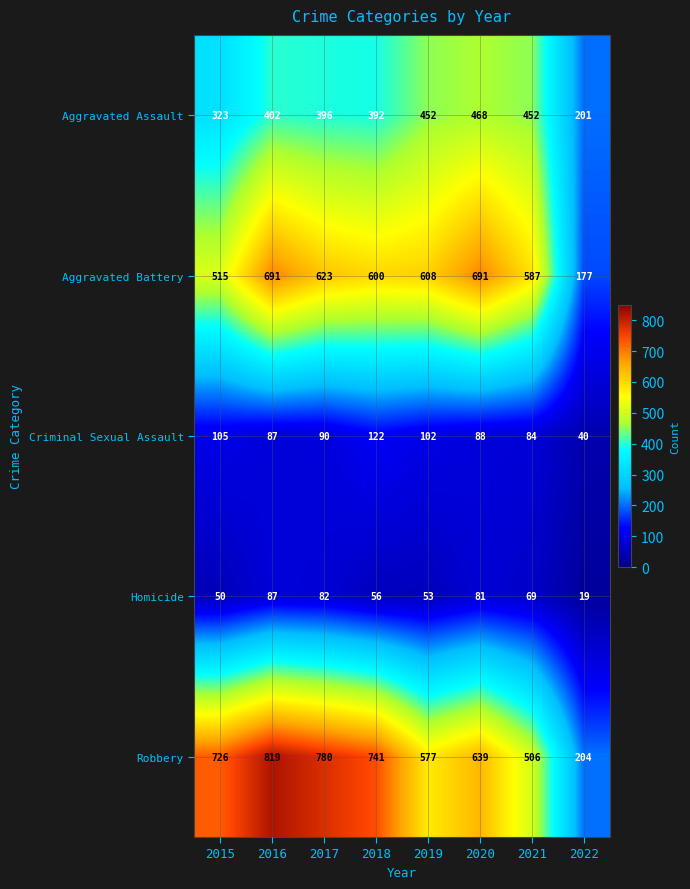

At how many categories does at least one series exceed 347?

7